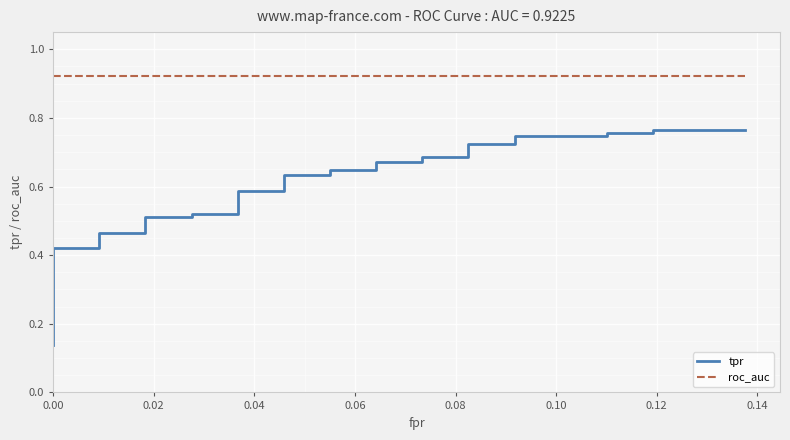

Which series has the largest range (max minus min)?

tpr